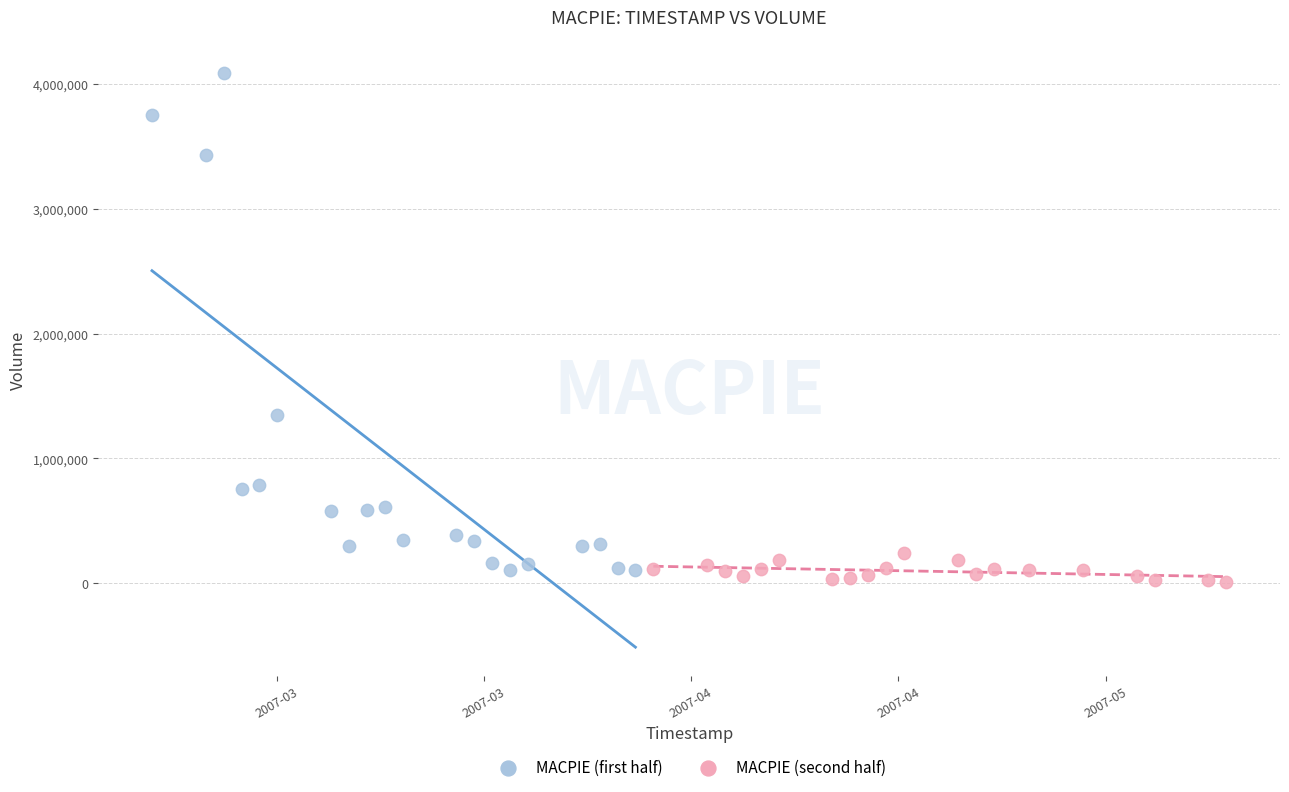

Which series contains the highest Y value?

MACPIE (first half)